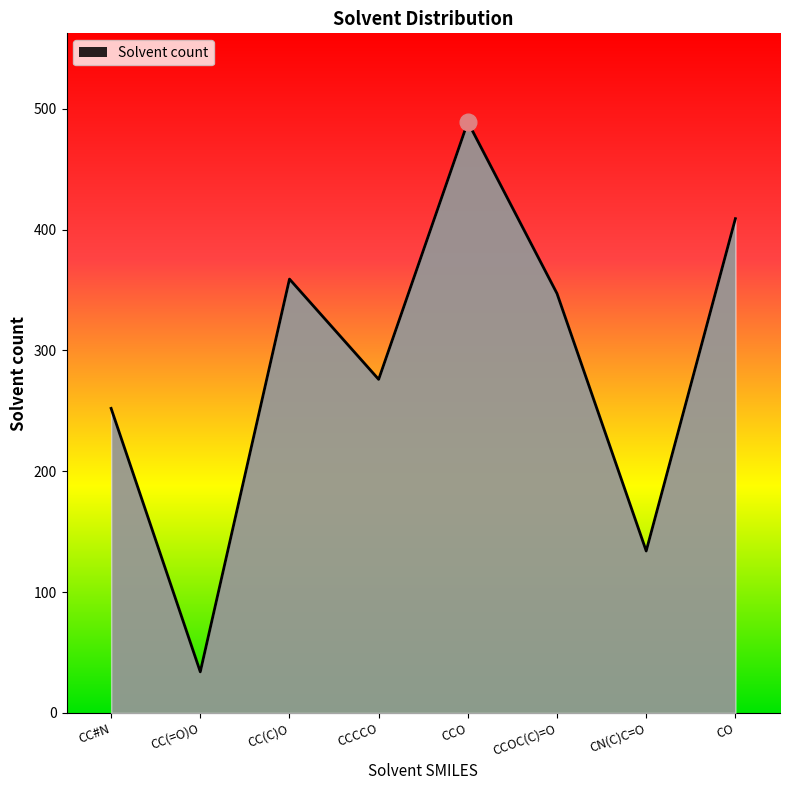

The chart shows a value of 204 at CO. True or false?

False